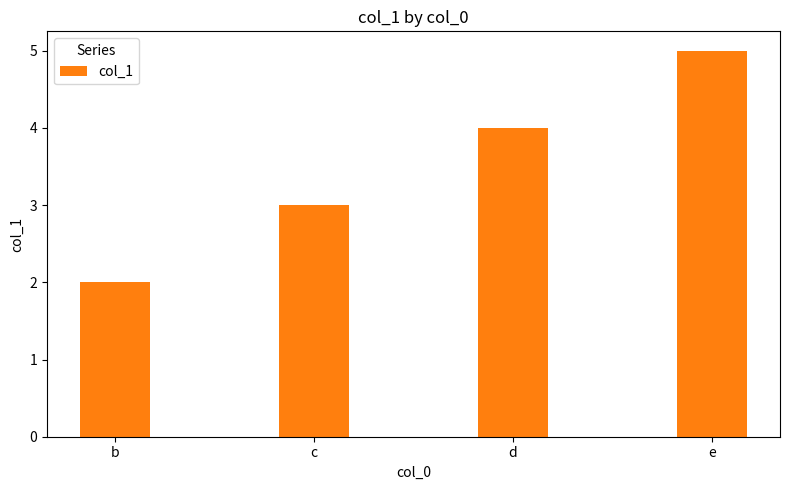

Reading left to right, extract all data points from this chart.

b=2	c=3	d=4	e=5